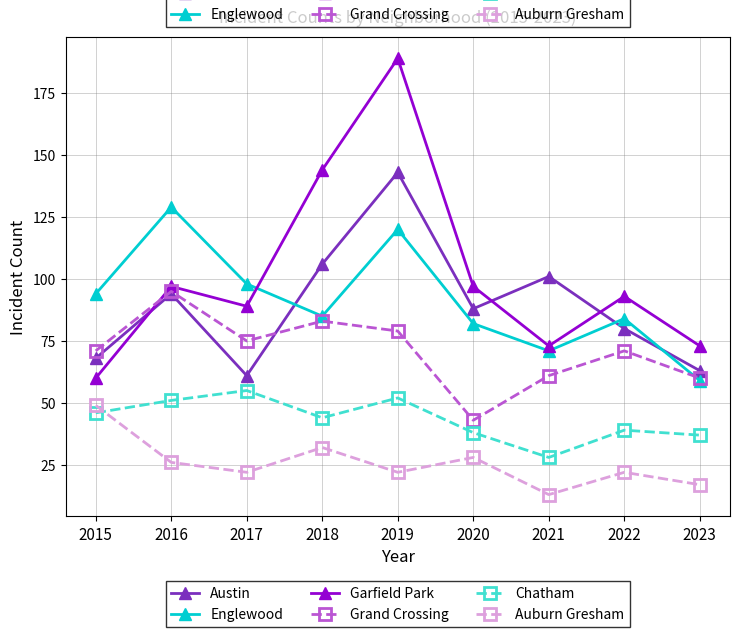

Reading left to right, what are all the values shown in this chart?

Austin: 68	94	61	106	143	88	101	80	63
Englewood: 94	129	98	85	120	82	71	84	59
Garfield Park: 60	97	89	144	189	97	73	93	73
Grand Crossing: 71	95	75	83	79	43	61	71	60
Chatham: 46	51	55	44	52	38	28	39	37
Auburn Gresham: 49	26	22	32	22	28	13	22	17